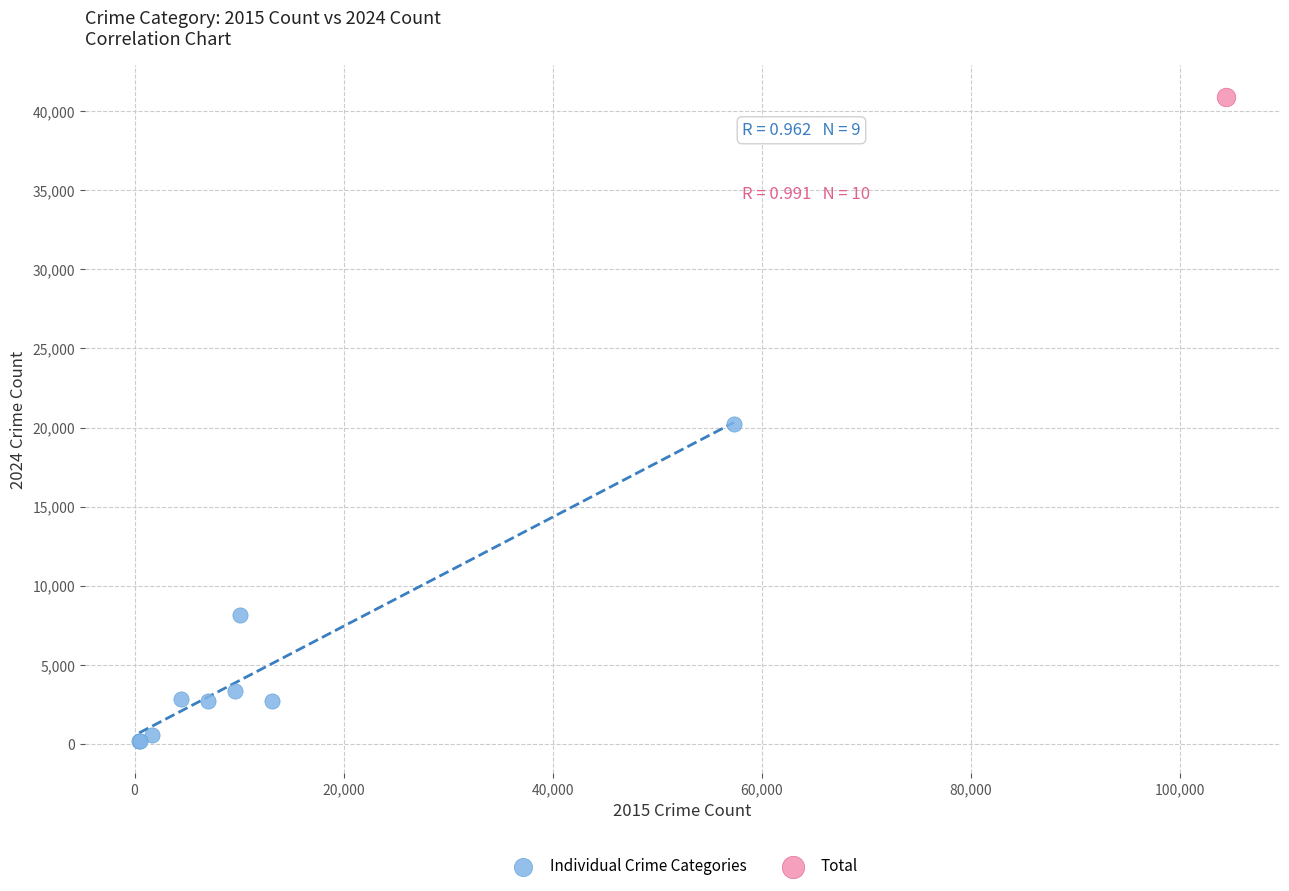

What are all the series names shown in the legend?

Individual Crime Categories, Total